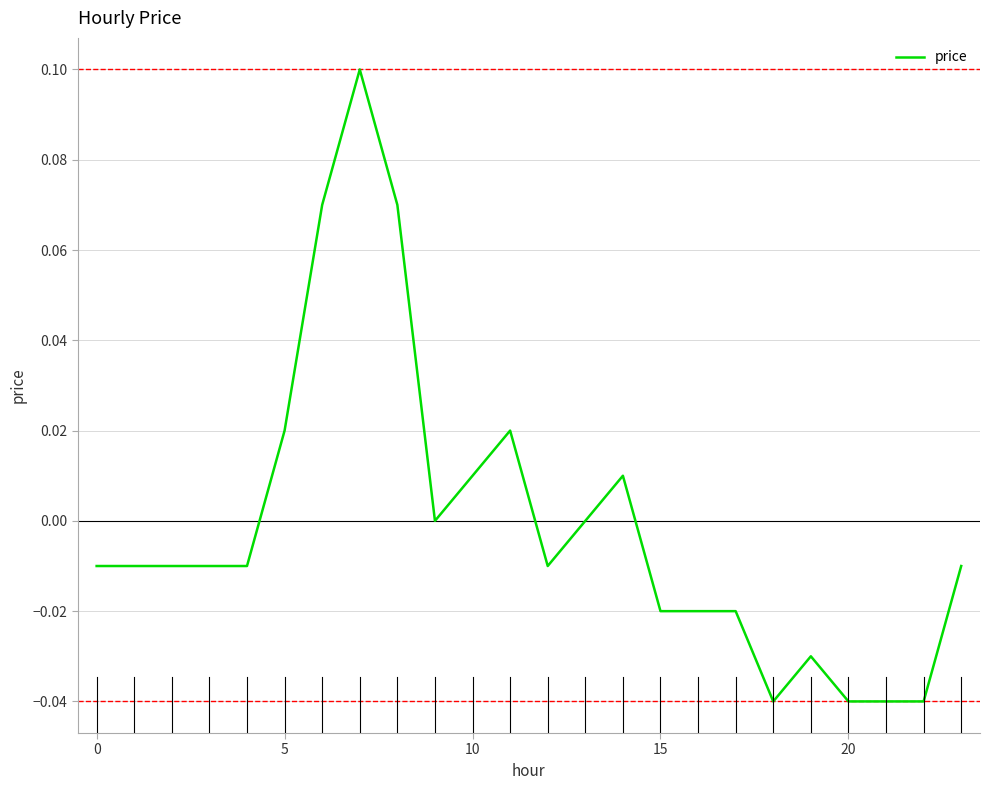

Does the chart have visible grid lines?

Yes